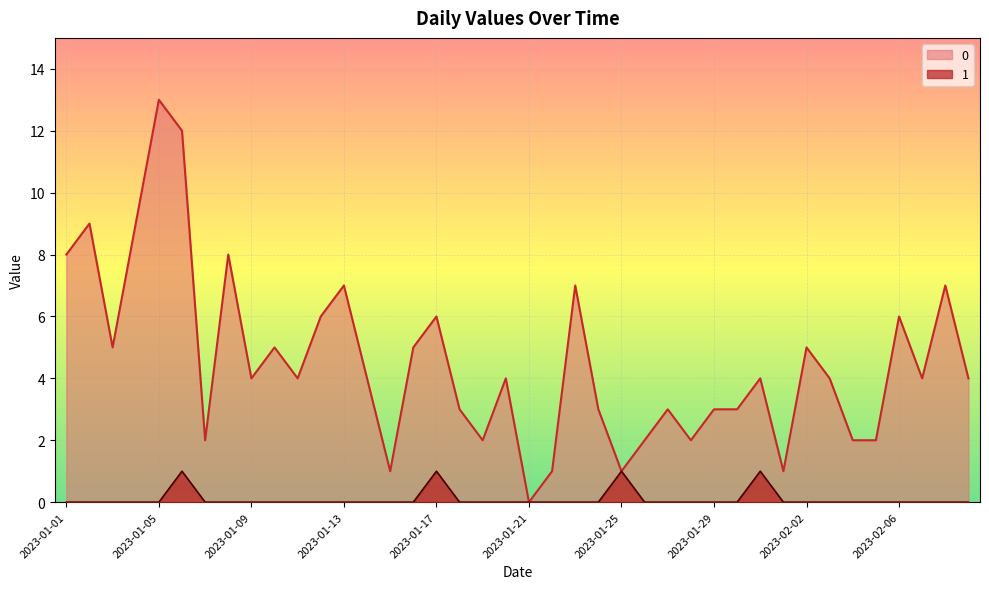

Which has a higher value, 2023-01-08 or 2023-01-10?

2023-01-08